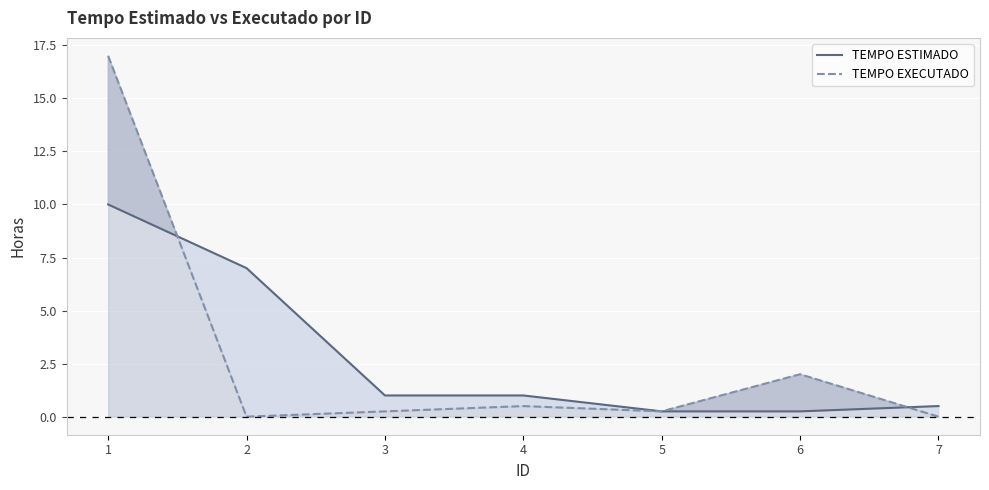

What is the minimum value for TEMPO ESTIMADO?

0.2